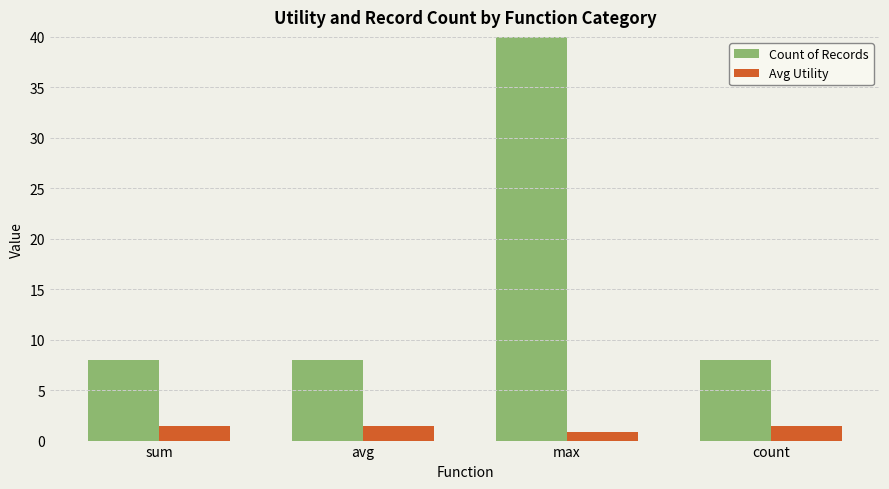

What is the average value of the Count of Records series?

16.0